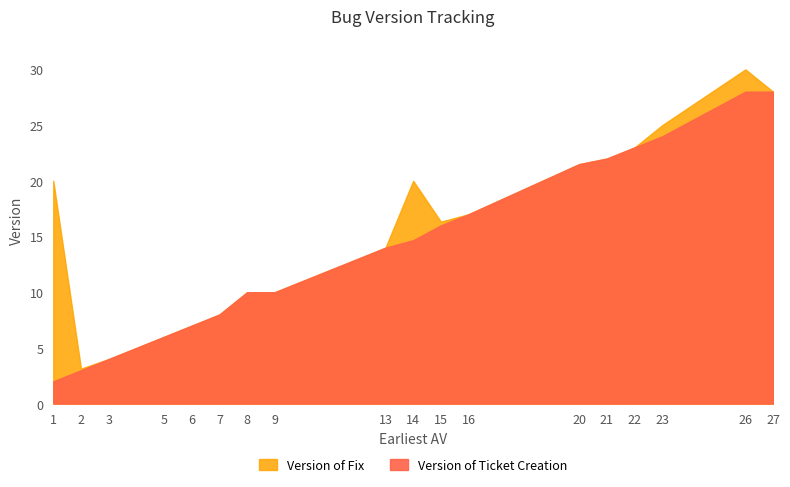

What is the minimum value for Version of Fix?

3.0